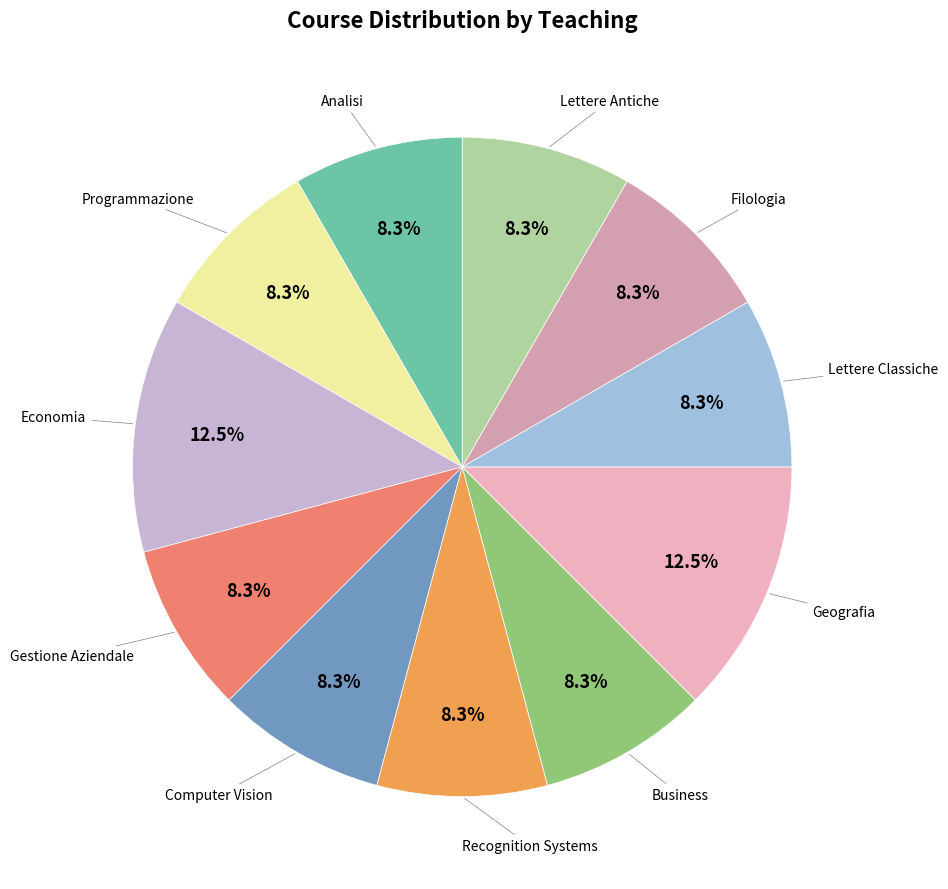

What is the largest slice in the pie chart?

Economia